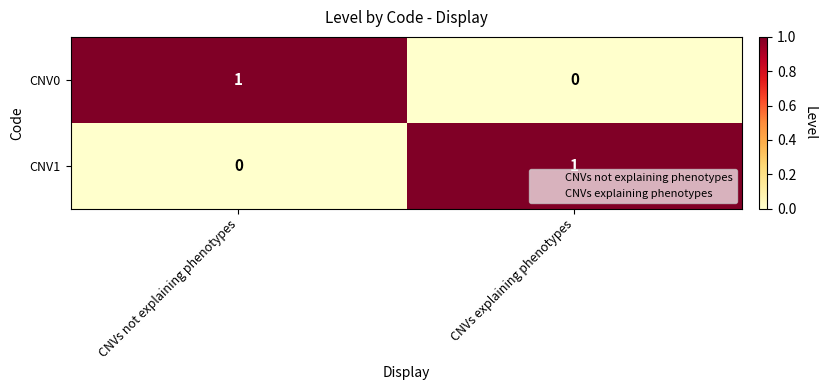

Rank the categories by CNV1 value from highest to lowest.

CNVs explaining phenotypes, CNVs not explaining phenotypes